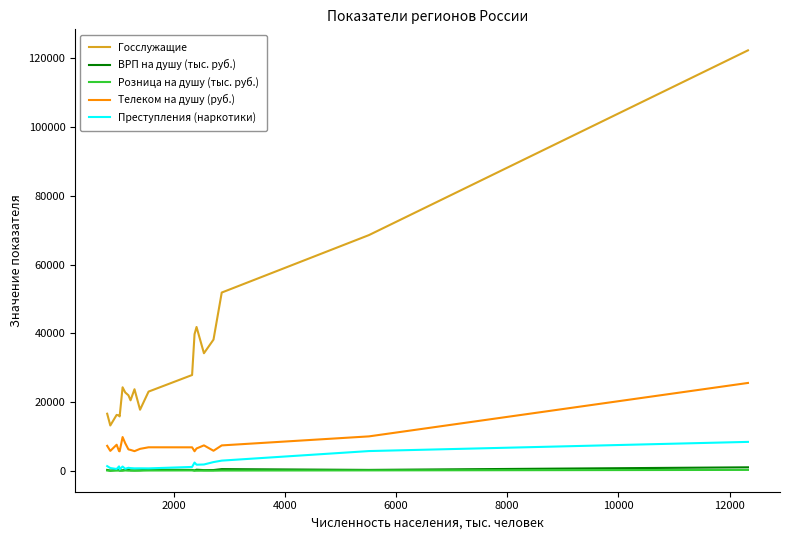

Which series has the largest total across all categories?

Госслужащие